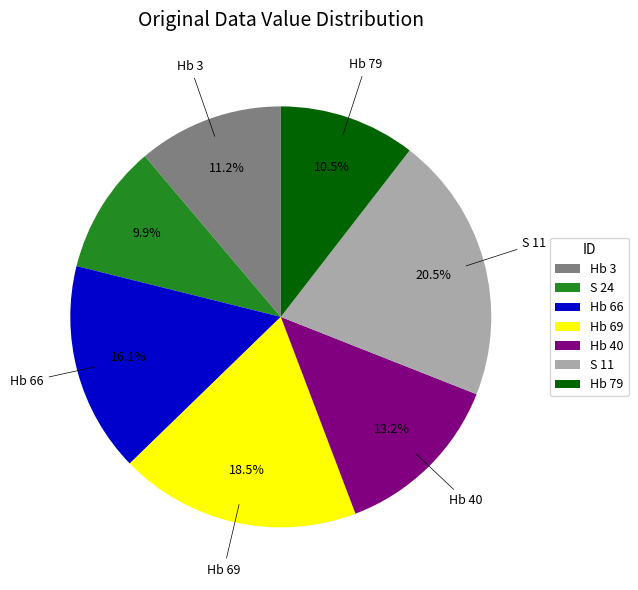

To the nearest percent, what is the difference between the Hb 69 and Hb 66 slice percentages?

2%